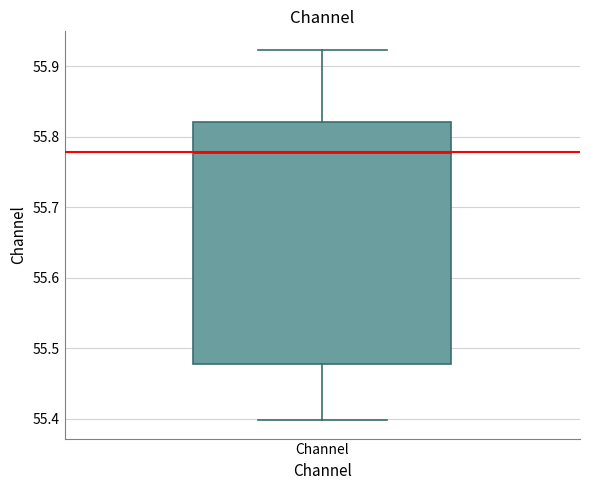

Read this box plot against the y-axis: the position of the median line, the range covered by the box, and the ends of both whiskers. The values are not printed on the chart, so give them approximately, as read against the axis.

median 55.78, box 55.48 to 55.82, whiskers 55.40 to 55.92